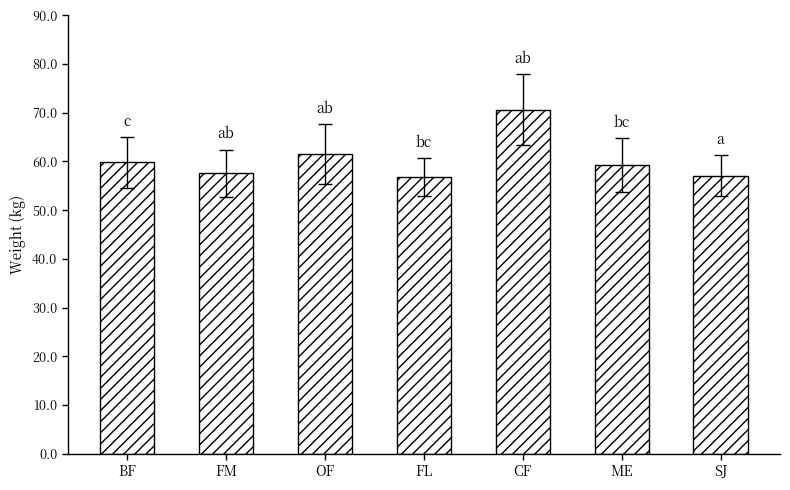

True or false: the data shows 70.7 at CF.

True